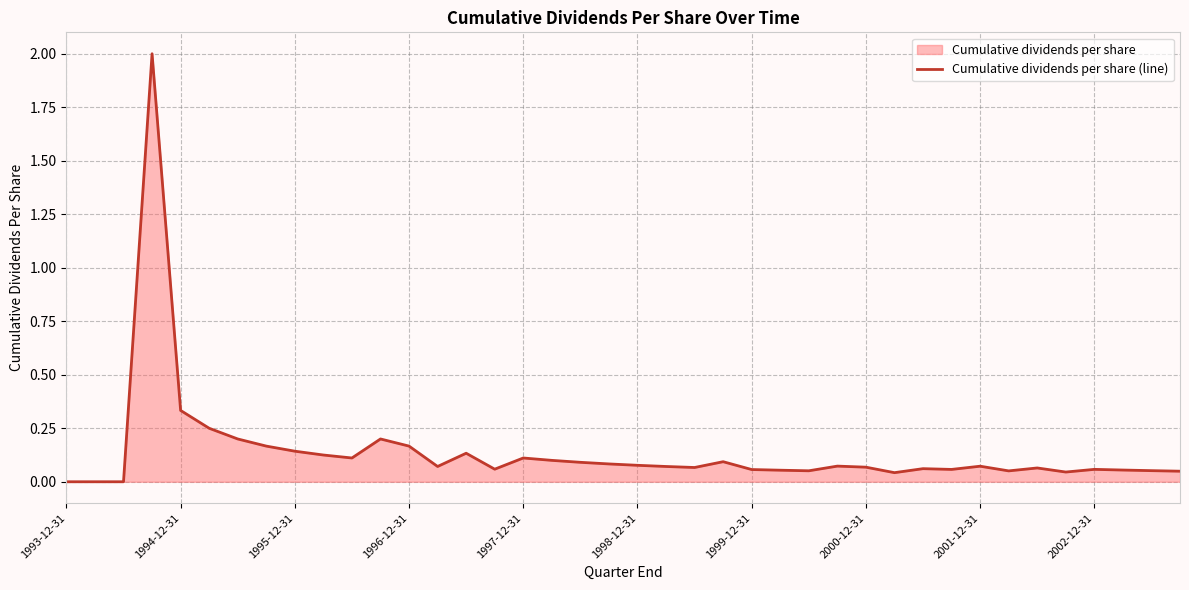

At which label is the value closest to 1?

1994-12-31